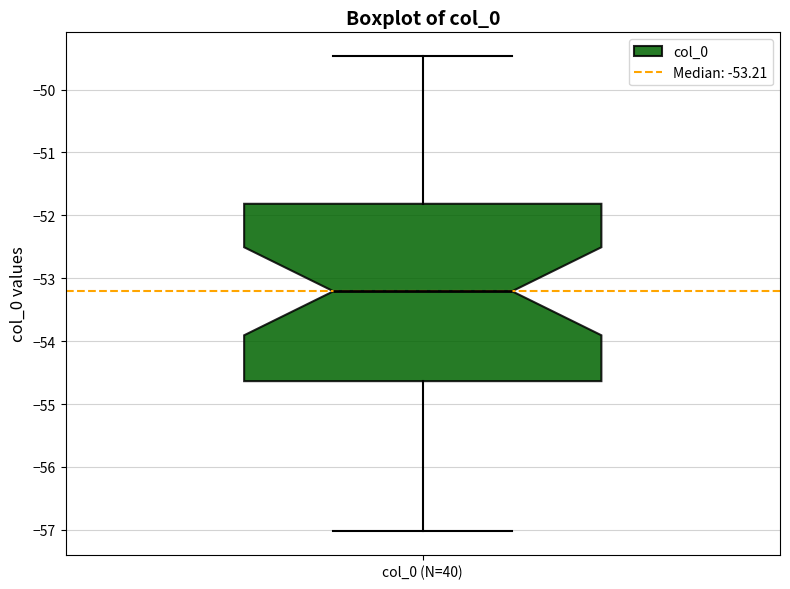

Where does the median line of the box for col_0 (N=40) sit on the y-axis? The values are not printed on the chart, so give them approximately, as read against the axis.

-53.2